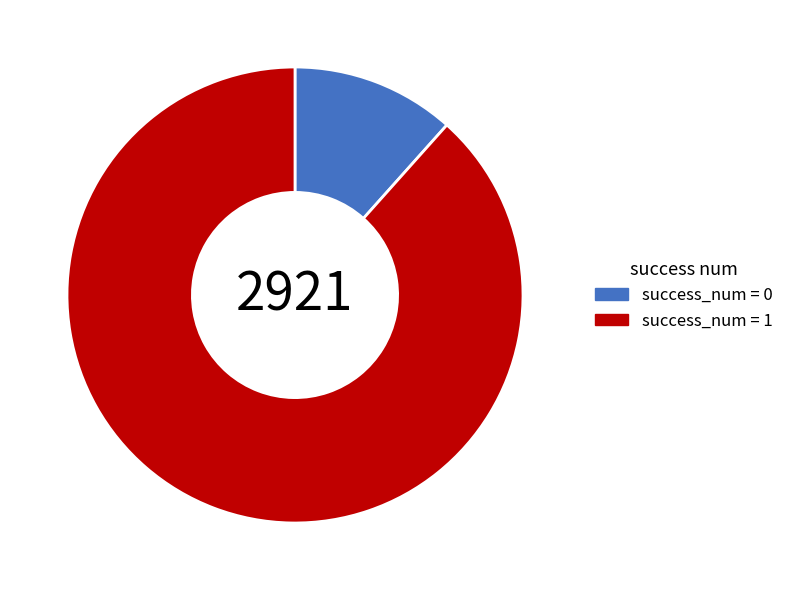

Is there any slice that represents more than half of the pie?

Yes